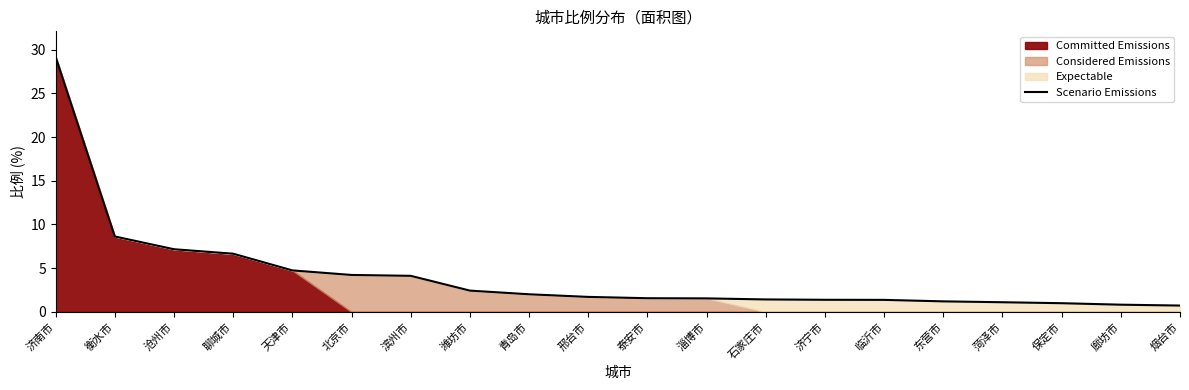

What is the smallest value displayed?

0.7